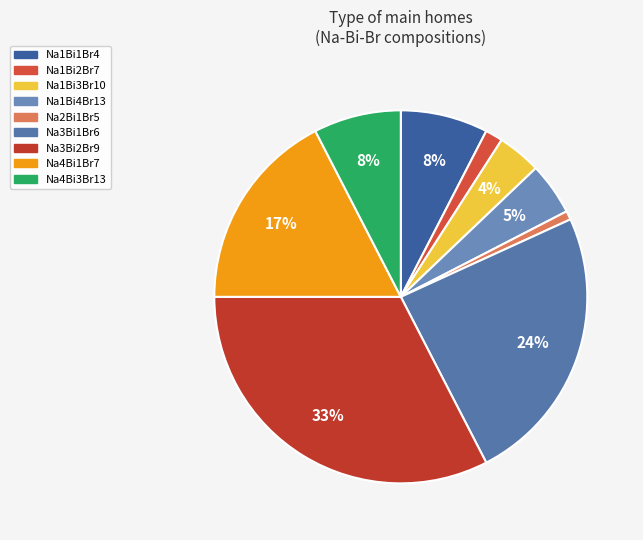

To the nearest percent, what is the difference between the largest and smallest slice percentages?

33%